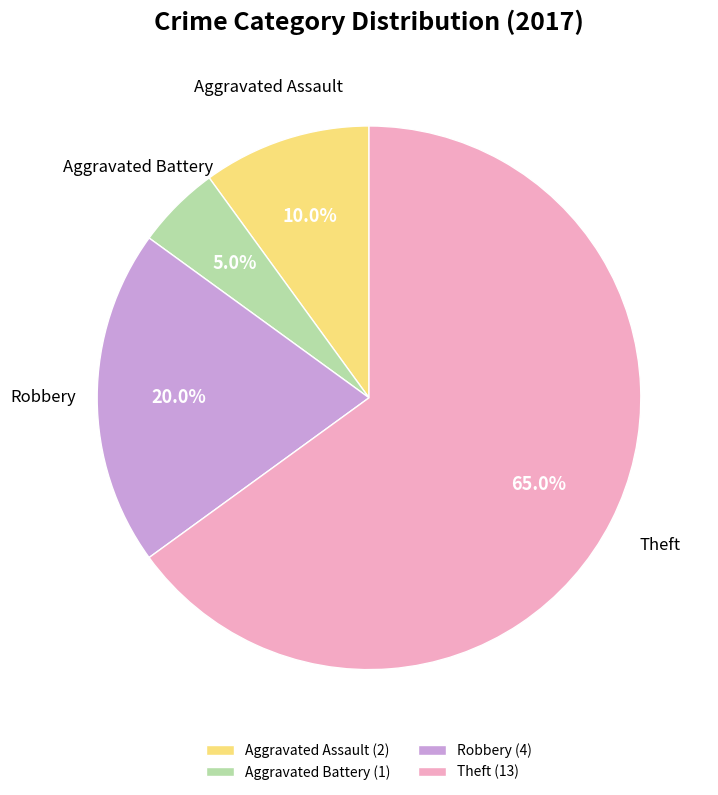

Approximately how many times larger is the value at Robbery compared to Aggravated Assault?

2.0